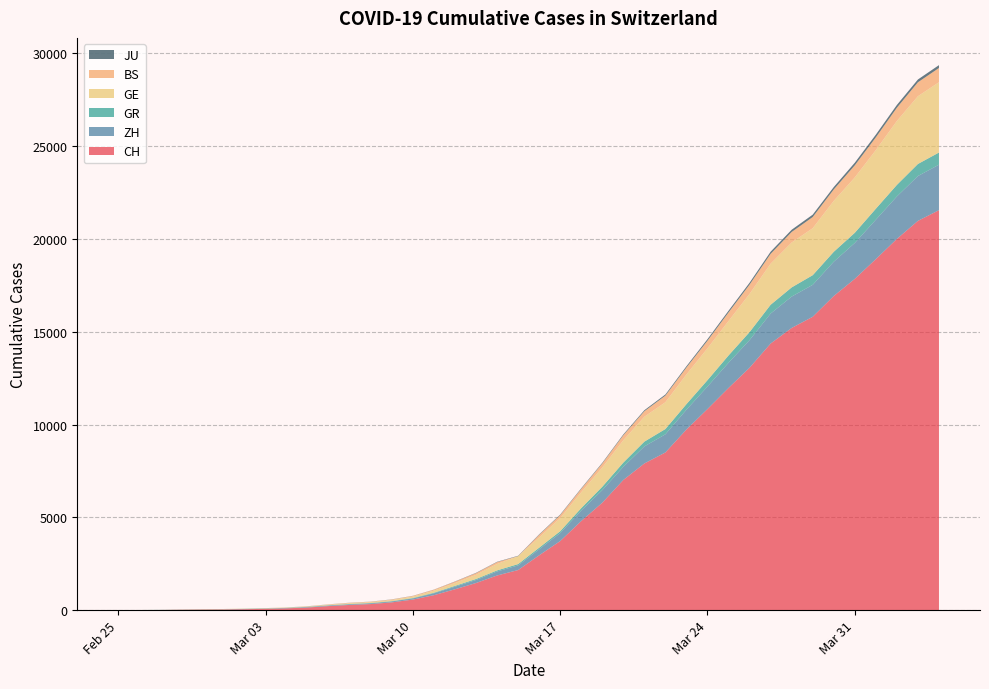

Reading left to right, list all the values displayed in this chart.

CH: 2020-02-25=0	2020-02-26=4	2020-02-27=8	2020-02-28=20	2020-02-29=30	2020-03-01=36	2020-03-02=50	2020-03-03=69	2020-03-04=97	2020-03-05=142	2020-03-06=219	2020-03-07=280	2020-03-08=327	2020-03-09=419	2020-03-10=569	2020-03-11=806	2020-03-12=1124	2020-03-13=1461	2020-03-14=1866	2020-03-15=2160	2020-03-16=2954	2020-03-17=3722	2020-03-18=4801	2020-03-19=5788	2020-03-20=7014	2020-03-21=7904	2020-03-22=8498	2020-03-23=9735	2020-03-24=10838	2020-03-25=11975	2020-03-26=13064	2020-03-27=14367	2020-03-28=15207	2020-03-29=15809	2020-03-30=16928	2020-03-31=17852	2020-04-01=18915	2020-04-02=20005	2020-04-03=20978	2020-04-04=21554
ZH: 2020-02-25=0	2020-02-26=0	2020-02-27=2	2020-02-28=2	2020-02-29=6	2020-03-01=7	2020-03-02=10	2020-03-03=13	2020-03-04=15	2020-03-05=23	2020-03-06=29	2020-03-07=34	2020-03-08=40	2020-03-09=49	2020-03-10=62	2020-03-11=101	2020-03-12=140	2020-03-13=163	2020-03-14=218	2020-03-15=250	2020-03-16=326	2020-03-17=429	2020-03-18=568	2020-03-19=679	2020-03-20=711	2020-03-21=919	2020-03-22=978	2020-03-23=1067	2020-03-24=1213	2020-03-25=1357	2020-03-26=1489	2020-03-27=1616	2020-03-28=1690	2020-03-29=1722	2020-03-30=1848	2020-03-31=1936	2020-04-01=2125	2020-04-02=2289	2020-04-03=2417	2020-04-04=2450
GR: 2020-02-25=0	2020-02-26=2	2020-02-27=2	2020-02-28=6	2020-02-29=6	2020-03-01=6	2020-03-02=9	2020-03-03=9	2020-03-04=12	2020-03-05=14	2020-03-06=16	2020-03-07=17	2020-03-08=18	2020-03-09=18	2020-03-10=22	2020-03-11=31	2020-03-12=43	2020-03-13=53	2020-03-14=56	2020-03-15=71	2020-03-16=84	2020-03-17=101	2020-03-18=128	2020-03-19=182	2020-03-20=226	2020-03-21=258	2020-03-22=284	2020-03-23=300	2020-03-24=343	2020-03-25=393	2020-03-26=433	2020-03-27=474	2020-03-28=495	2020-03-29=519	2020-03-30=535	2020-03-31=547	2020-04-01=592	2020-04-02=622	2020-04-03=649	2020-04-04=657
GE: 2020-02-25=0	2020-02-26=1	2020-02-27=1	2020-02-28=5	2020-02-29=9	2020-03-01=10	2020-03-02=11	2020-03-03=14	2020-03-04=16	2020-03-05=20	2020-03-06=30	2020-03-07=43	2020-03-08=45	2020-03-09=60	2020-03-10=79	2020-03-11=113	2020-03-12=154	2020-03-13=225	2020-03-14=347	2020-03-15=430	2020-03-16=551	2020-03-17=705	2020-03-18=857	2020-03-19=1035	2020-03-20=1204	2020-03-21=1342	2020-03-22=1445	2020-03-23=1600	2020-03-24=1717	2020-03-25=1856	2020-03-26=2057	2020-03-27=2215	2020-03-28=2419	2020-03-29=2530	2020-03-30=2743	2020-03-31=2984	2020-04-01=3160	2020-04-02=3445	2020-04-03=3650	2020-04-04=3788
BS: 2020-02-25=0	2020-02-26=0	2020-02-27=1	2020-02-28=1	2020-02-29=1	2020-03-01=1	2020-03-02=1	2020-03-03=3	2020-03-04=3	2020-03-05=8	2020-03-06=15	2020-03-07=21	2020-03-08=24	2020-03-09=28	2020-03-10=33	2020-03-11=49	2020-03-12=73	2020-03-13=92	2020-03-14=100	2020-03-15=0	2020-03-16=143	2020-03-17=164	2020-03-18=181	2020-03-19=220	2020-03-20=270	2020-03-21=297	2020-03-22=356	2020-03-23=374	2020-03-24=410	2020-03-25=462	2020-03-26=501	2020-03-27=530	2020-03-28=569	2020-03-29=605	2020-03-30=617	2020-03-31=653	2020-04-01=687	2020-04-02=714	2020-04-03=754	2020-04-04=767
JU: 2020-02-25=0	2020-02-26=0	2020-02-27=1	2020-02-28=1	2020-02-29=1	2020-03-01=1	2020-03-02=1	2020-03-03=2	2020-03-04=2	2020-03-05=4	2020-03-06=4	2020-03-07=5	2020-03-08=5	2020-03-09=7	2020-03-10=7	2020-03-11=7	2020-03-12=12	2020-03-13=17	2020-03-14=18	2020-03-15=19	2020-03-16=25	2020-03-17=29	2020-03-18=32	2020-03-19=36	2020-03-20=44	2020-03-21=54	2020-03-22=61	2020-03-23=69	2020-03-24=82	2020-03-25=92	2020-03-26=100	2020-03-27=114	2020-03-28=119	2020-03-29=127	2020-03-30=128	2020-03-31=140	2020-04-01=145	2020-04-02=149	2020-04-03=149	2020-04-04=154